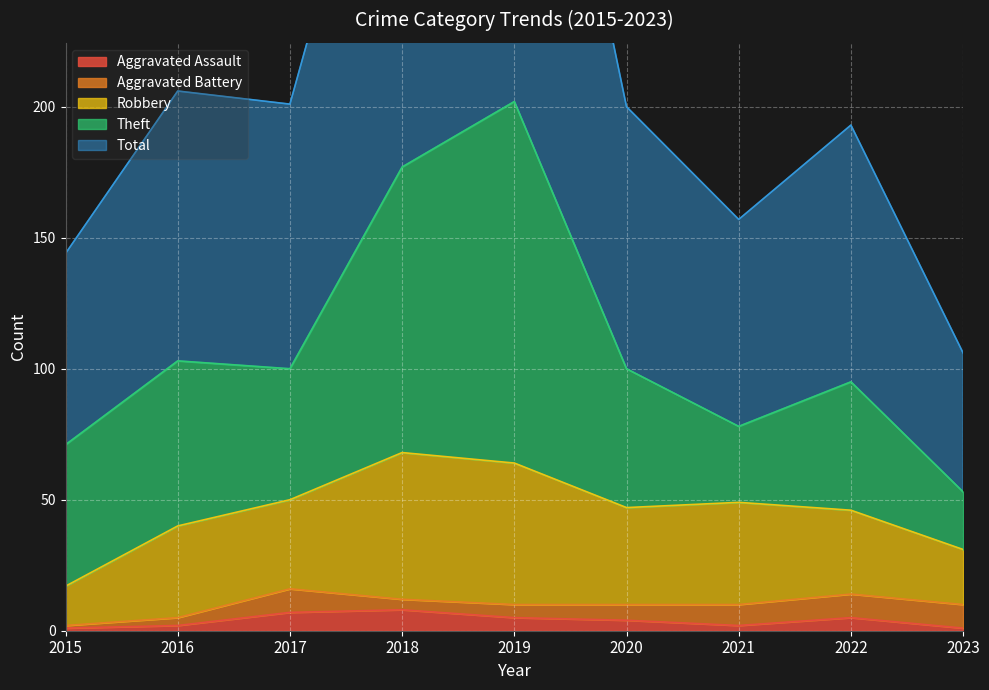

The value of Robbery at 2015 is 15. True or false?

True